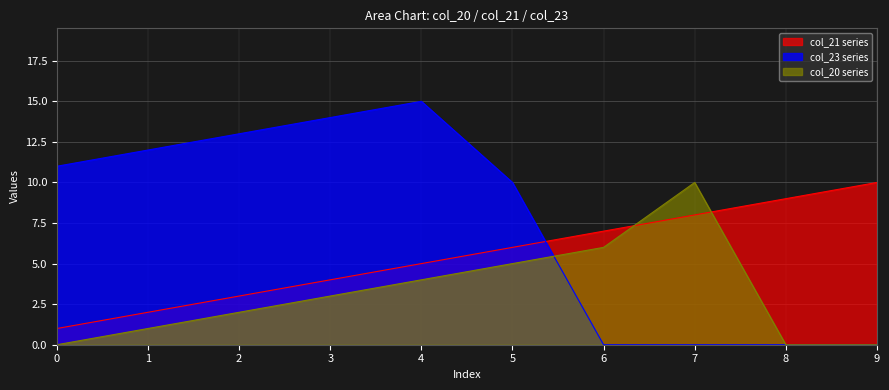

Rank the series by their maximum value, from lowest to highest.

col_21, col_20, col_23